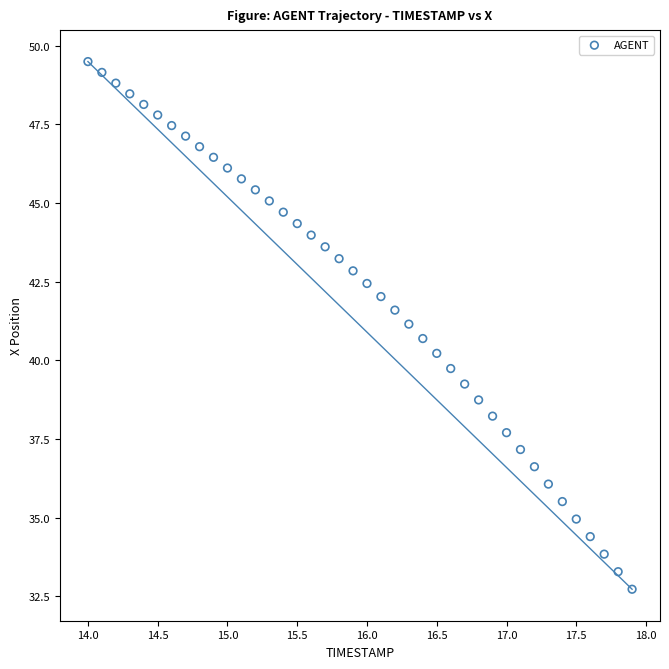

What is the range of Y values (max minus min)?

16.8